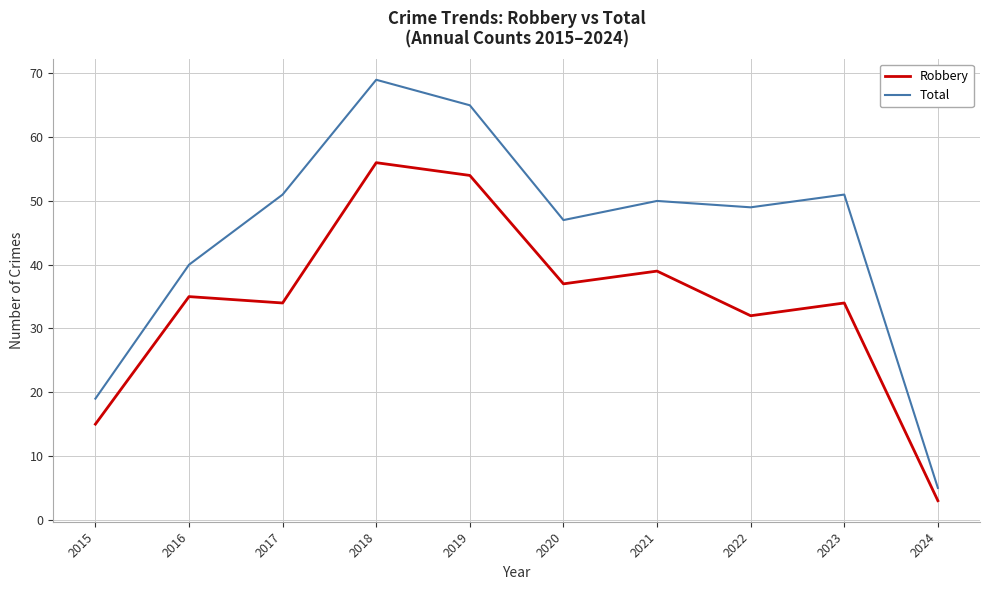

Reading left to right, transcribe all the data shown in this chart.

Robbery: 15	35	34	56	54	37	39	32	34	3
Total: 19	40	51	69	65	47	50	49	51	5